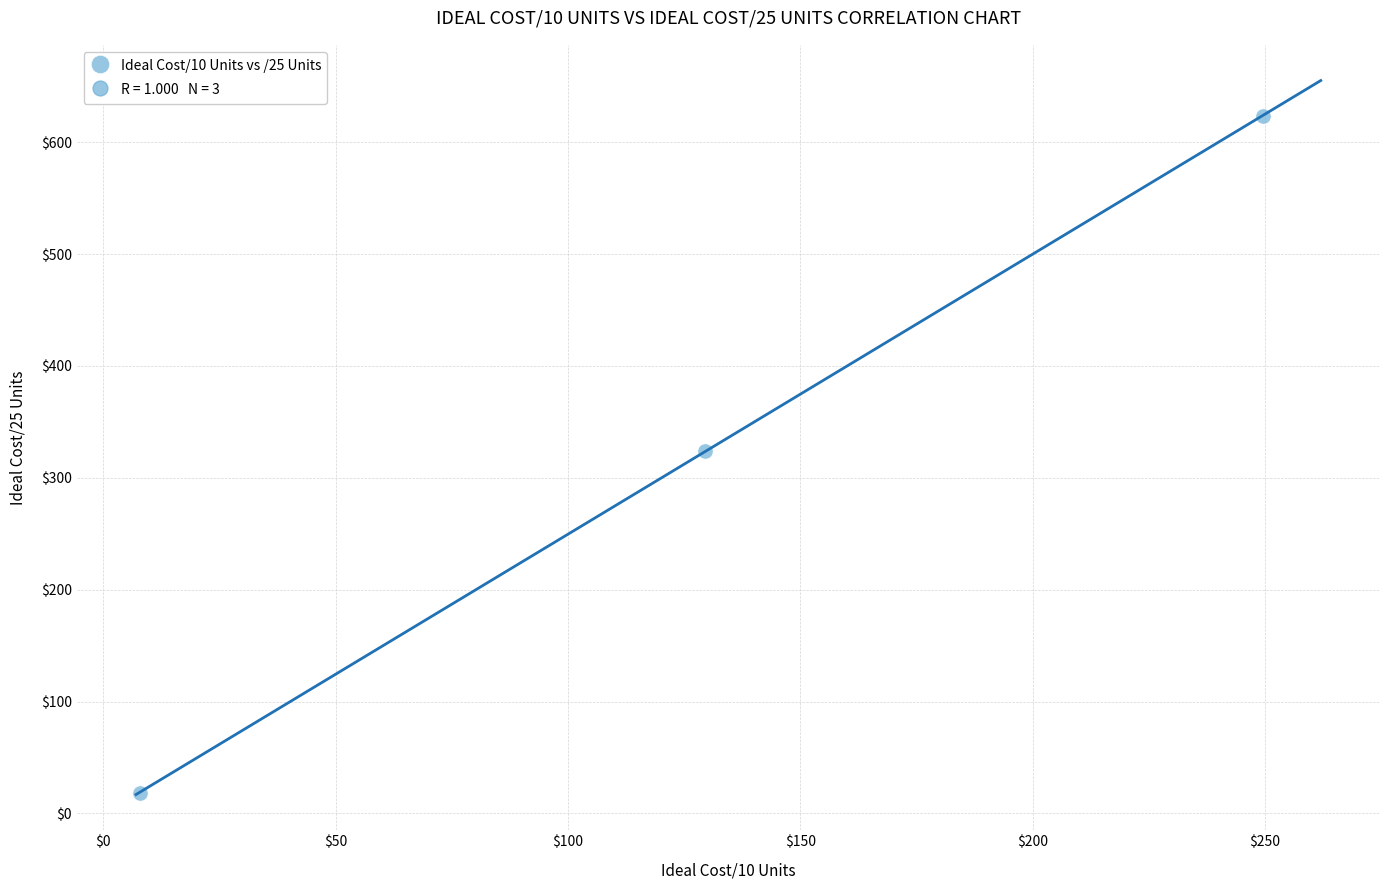

What is the range of Y values (max minus min)?

605.0